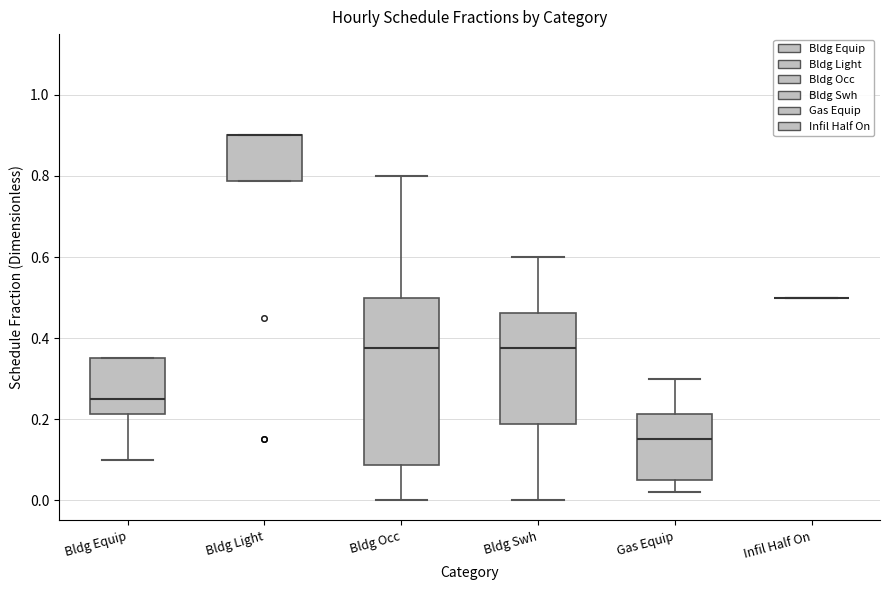

Comparing the boxes themselves (not the whiskers), which one is the tallest?

Bldg Occ